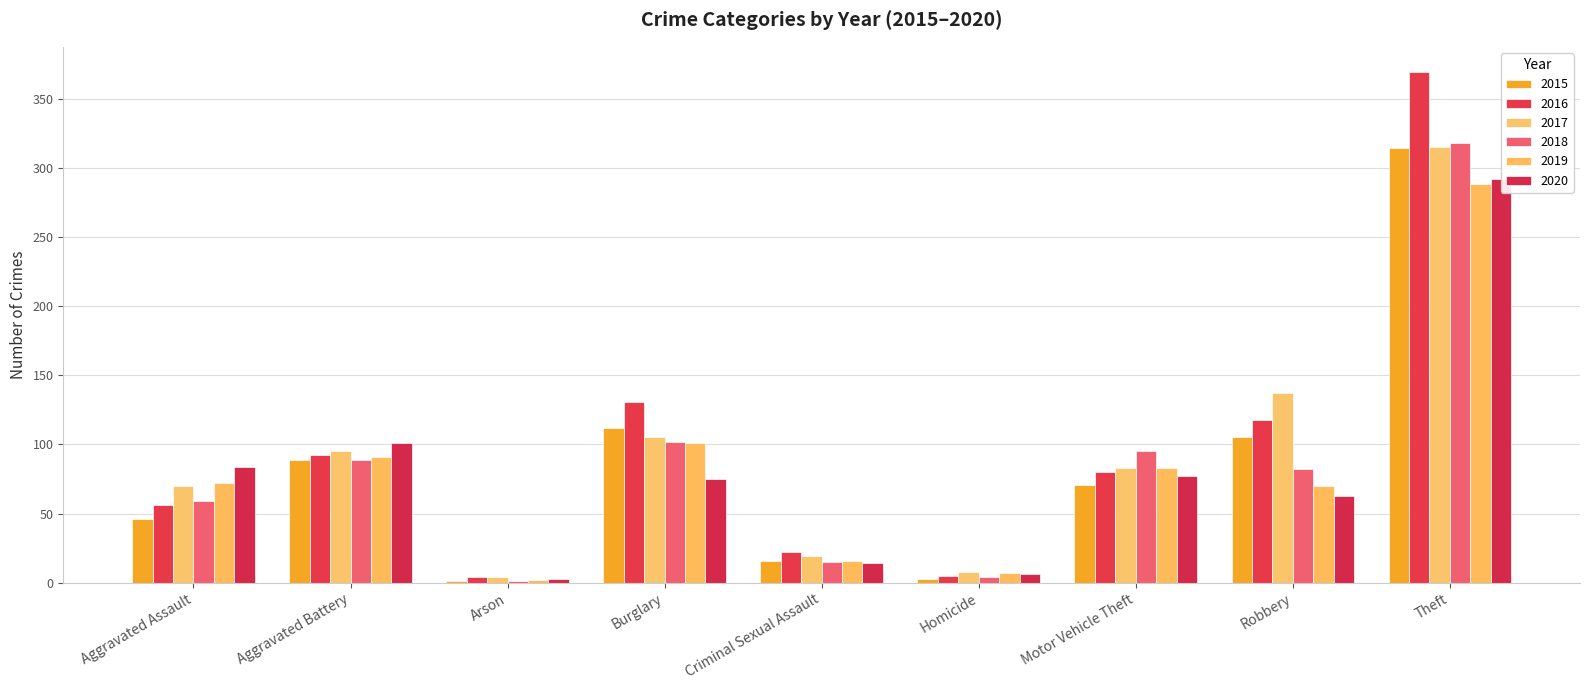

What is the maximum value shown in the chart?

369